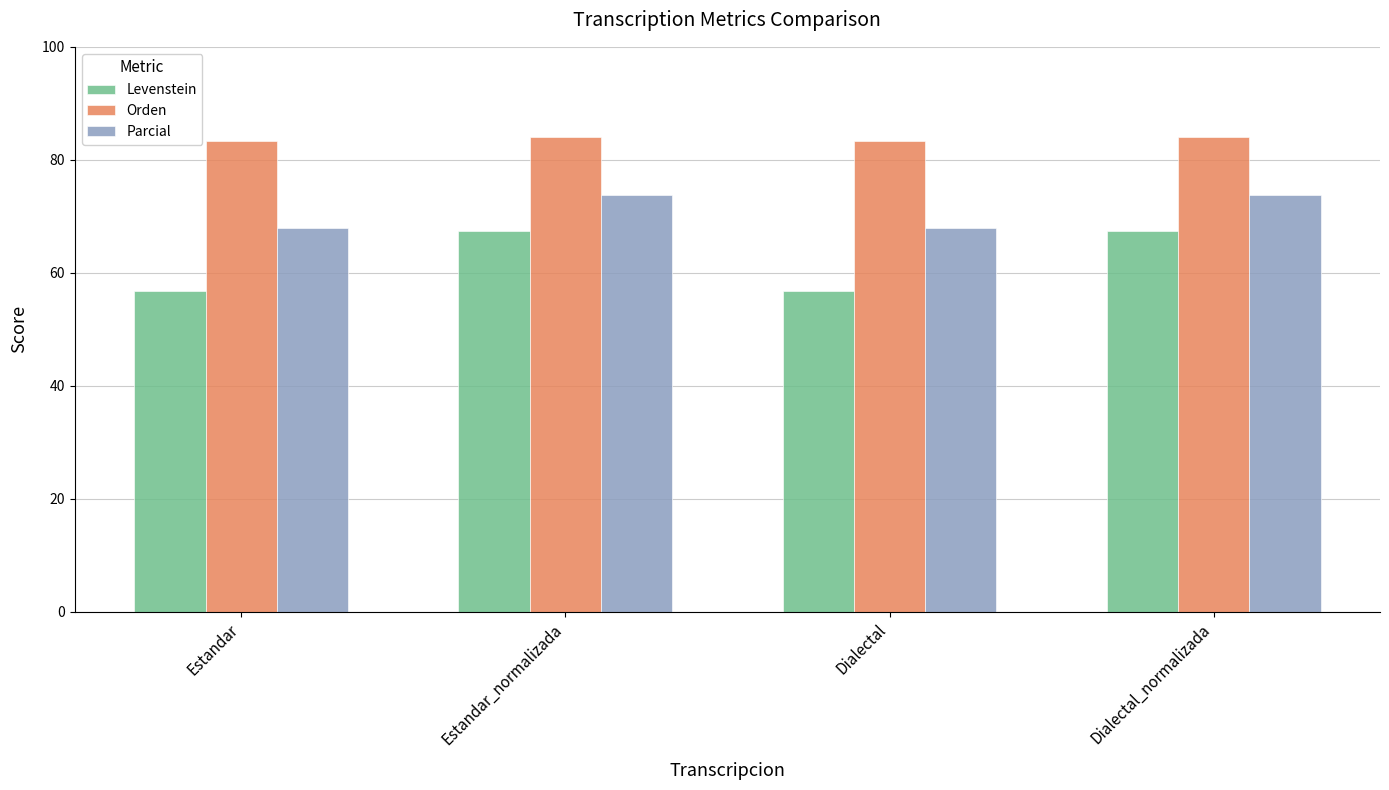

What is the maximum value for Orden?

84.0